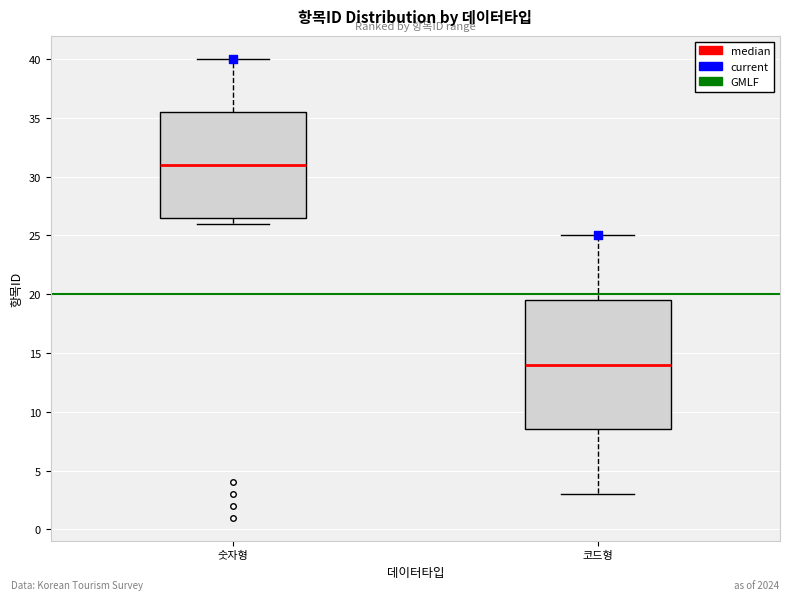

Reading left to right, read every box against the y-axis: the position of its median line, the range the box covers, and the ends of its whiskers. The values are not printed on the chart, so give them approximately, as read against the axis.

숫자형: median 31.0, box 26.5 to 35.5, whiskers 26.0 to 40.0
코드형: median 14.0, box 8.5 to 19.5, whiskers 3.0 to 25.0